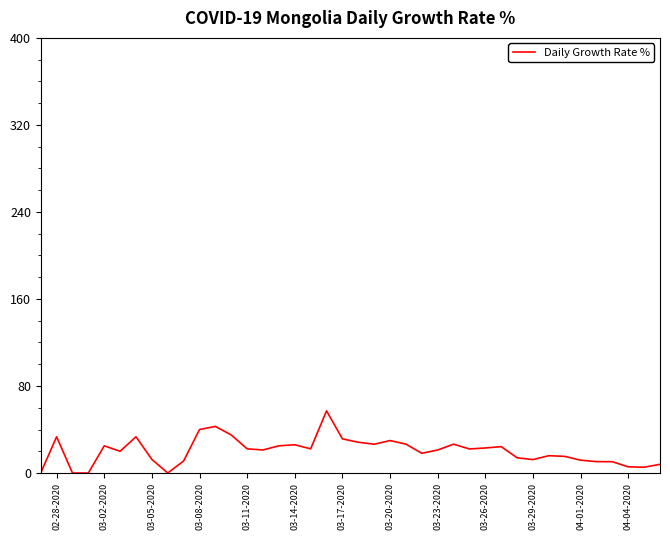

What is the maximum value shown in the chart?

57.1